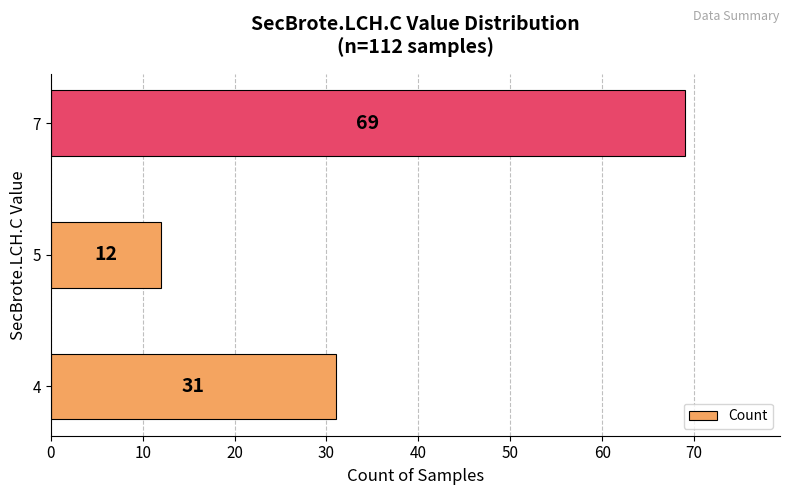

The value at 5 is 12. True or false?

True